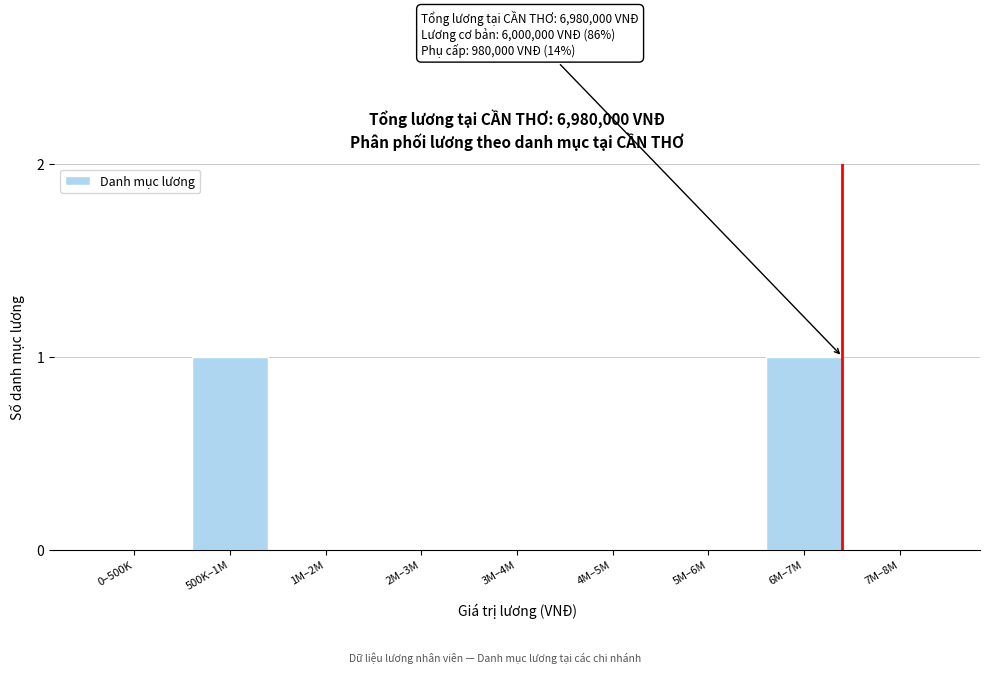

Reading right to left, transcribe all the data shown in this chart.

7M–8M=0	6M–7M=1	5M–6M=0	4M–5M=0	3M–4M=0	2M–3M=0	1M–2M=0	500K–1M=1	0–500K=0